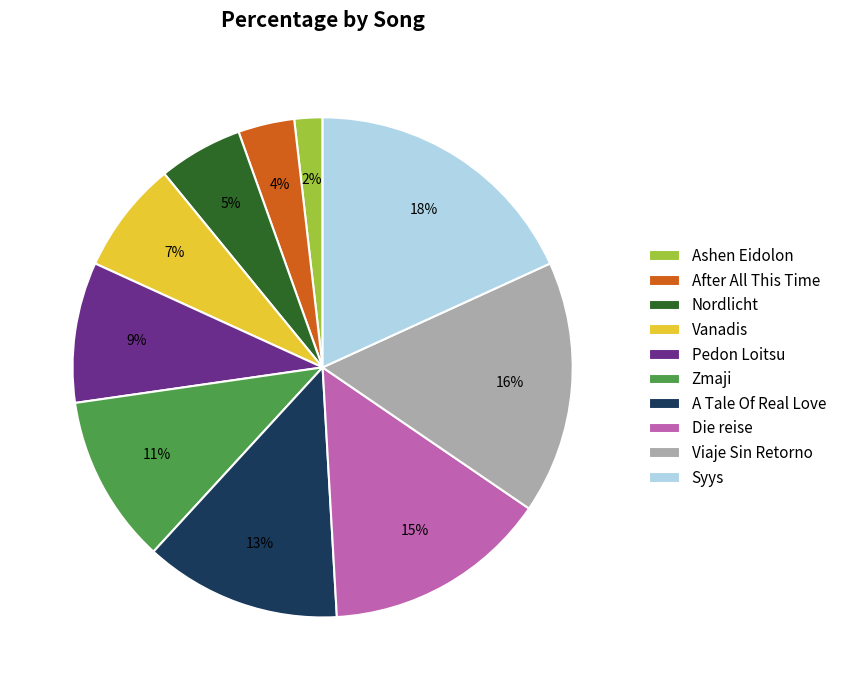

Which category has the smallest portion of the pie?

Ashen Eidolon